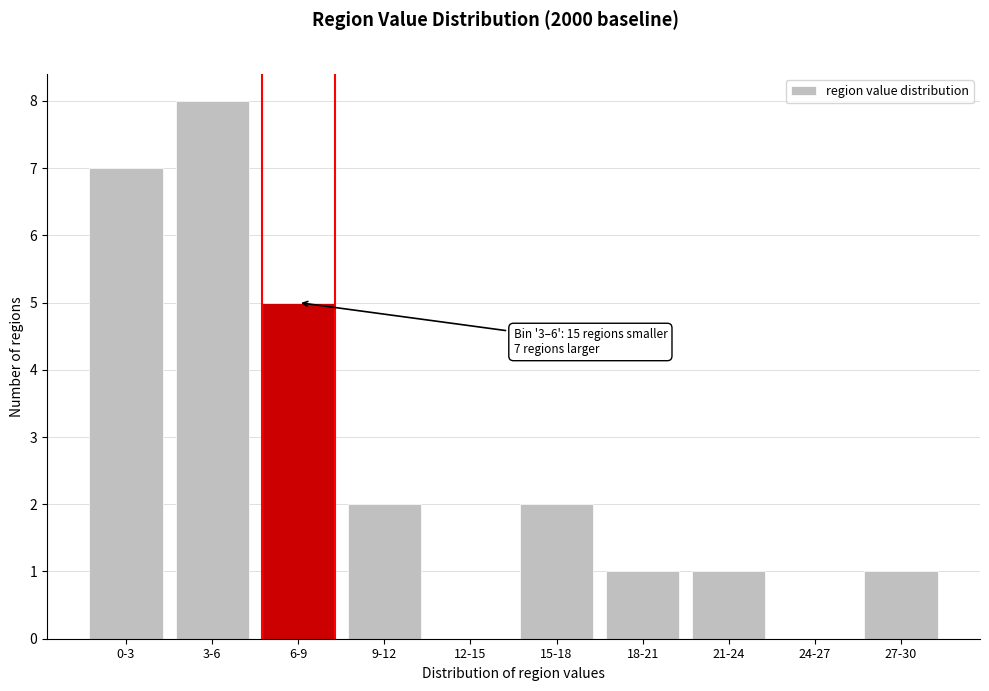

Reading left to right, transcribe all the data shown in this chart.

0-3=7	3-6=8	6-9=5	9-12=2	12-15=0	15-18=2	18-21=1	21-24=1	24-27=0	27-30=1